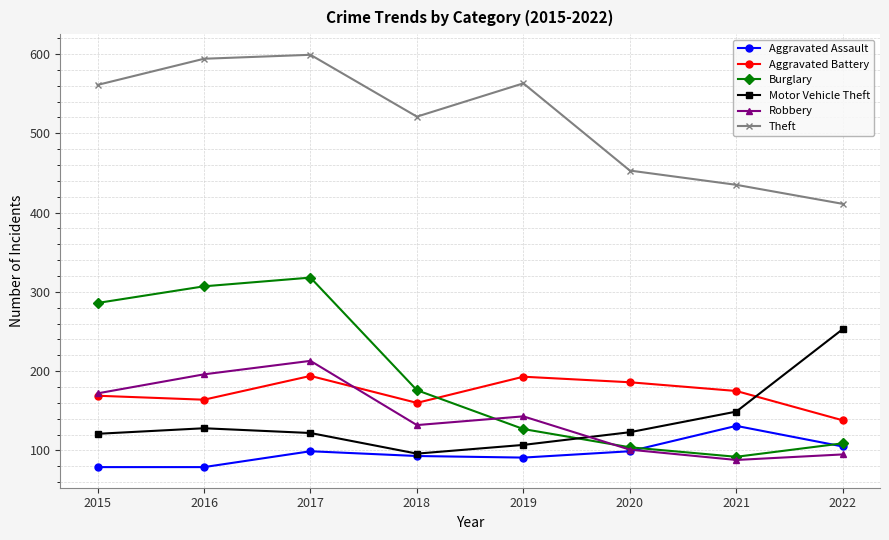

After their last crossing, which series has the higher values: Aggravated Battery or Burglary?

Aggravated Battery